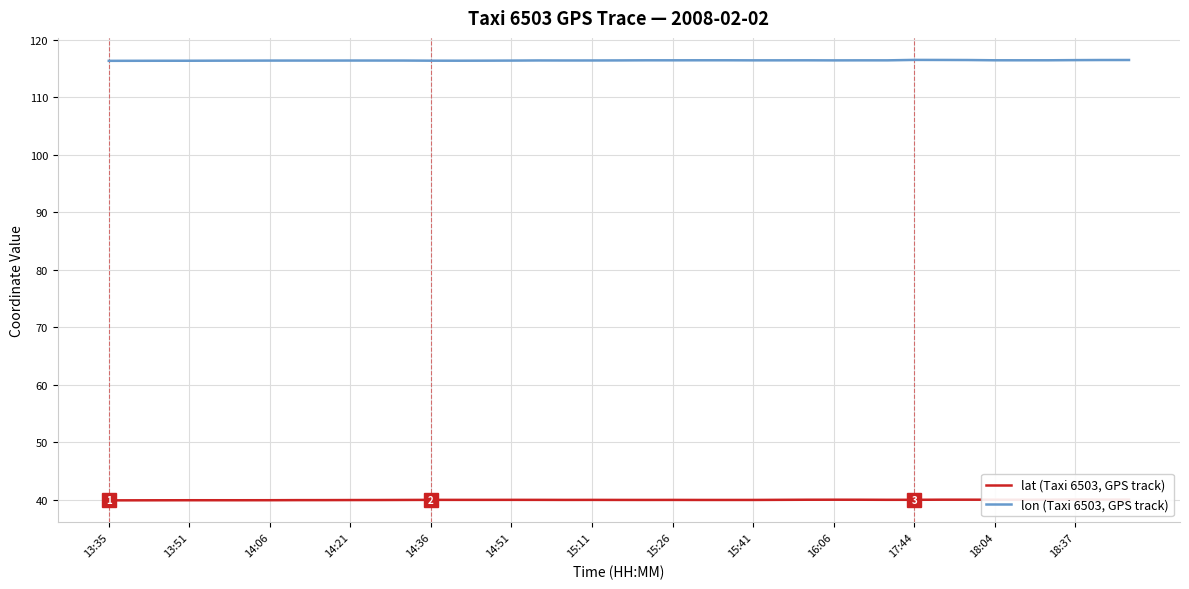

Is it true that lat (Taxi 6503, GPS track) equals 19.2 at 19?

False